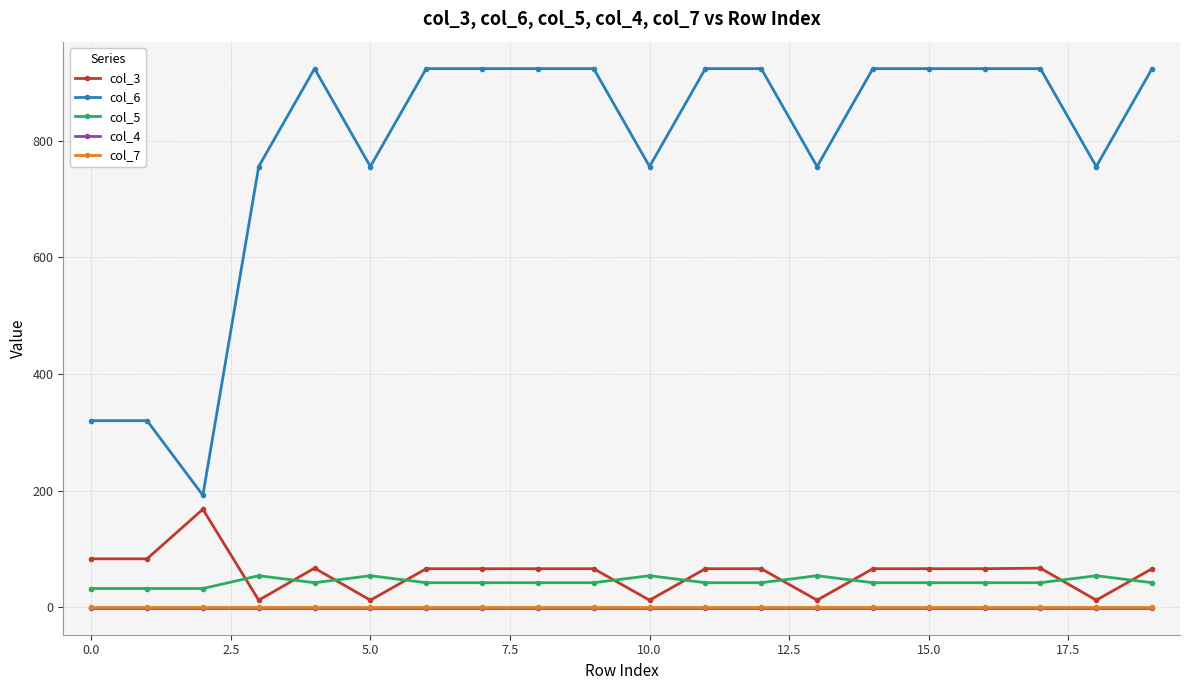

Which series has the largest total across all categories?

col_6